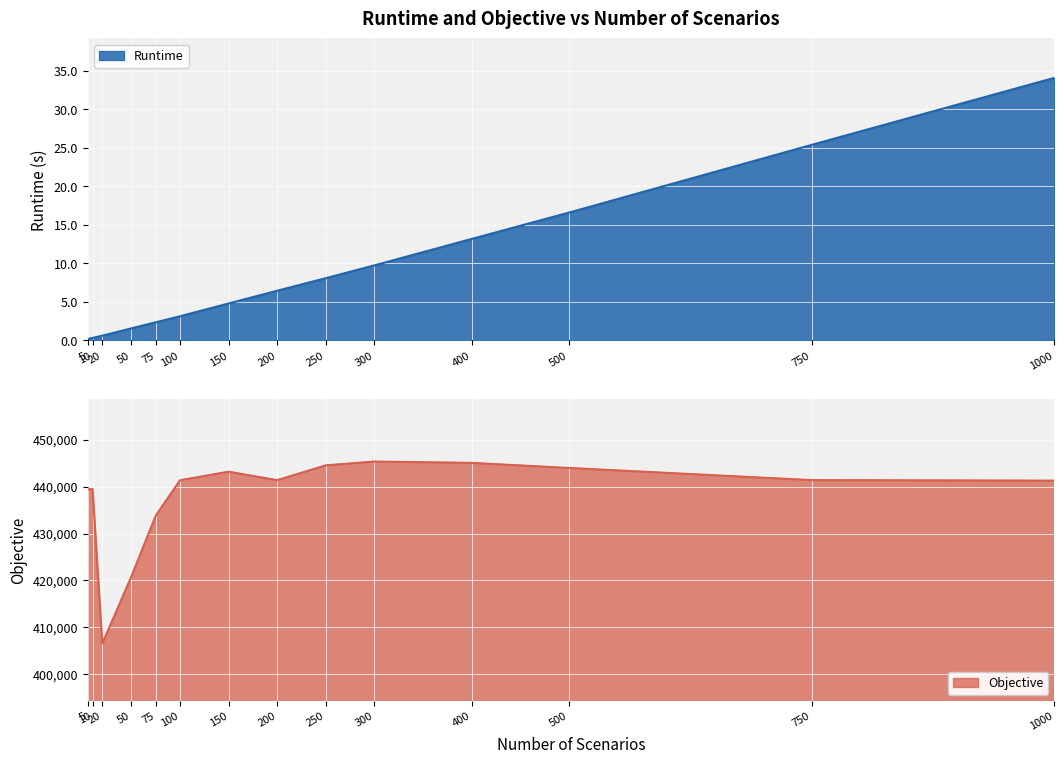

True or false: Objective has more than 1 points higher than both neighbors.

True